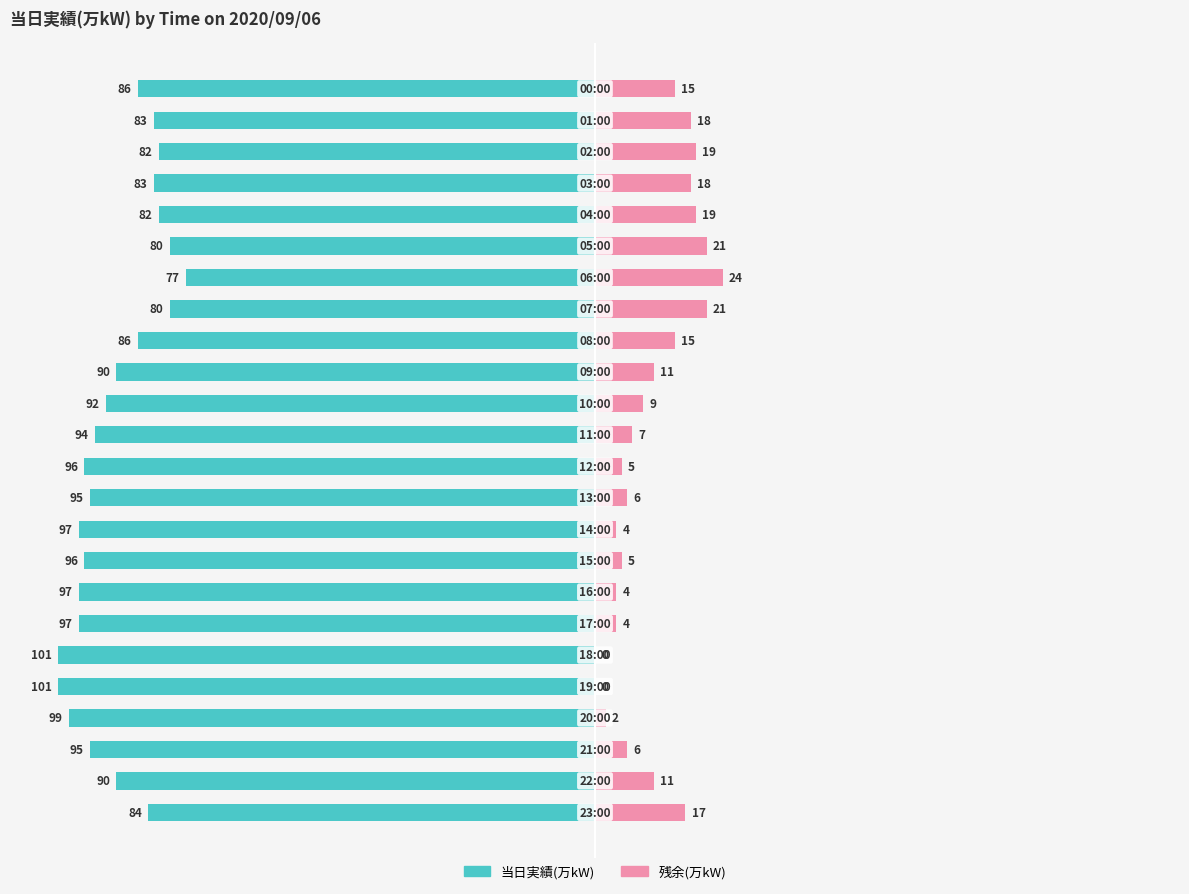

How many distinct data groups are displayed?

2